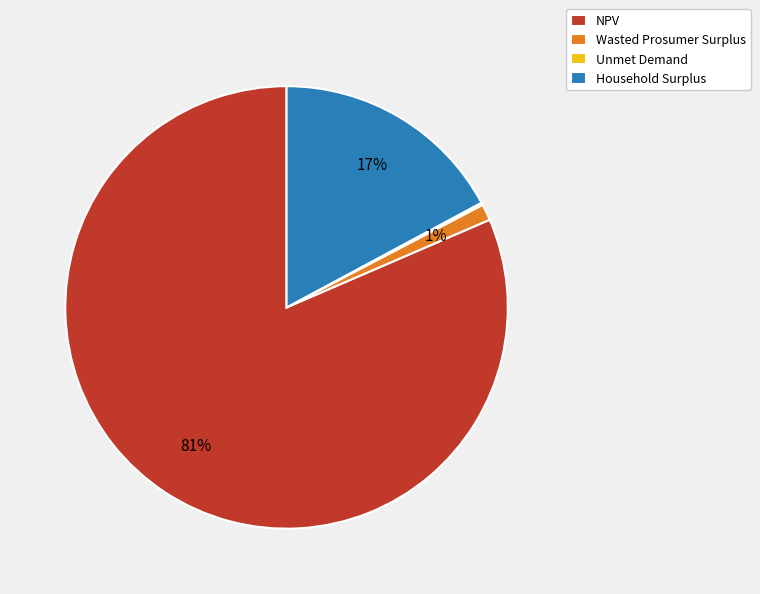

To the nearest percent, what percentage of the pie is Household Surplus?

17%